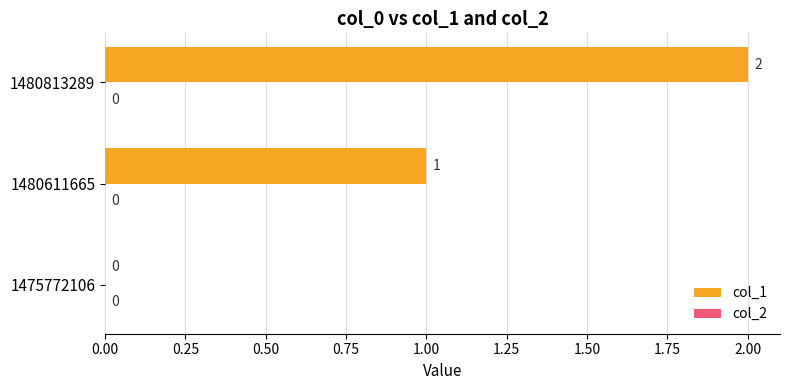

What is the change in value from 1475772106 to 1480813289?

+2